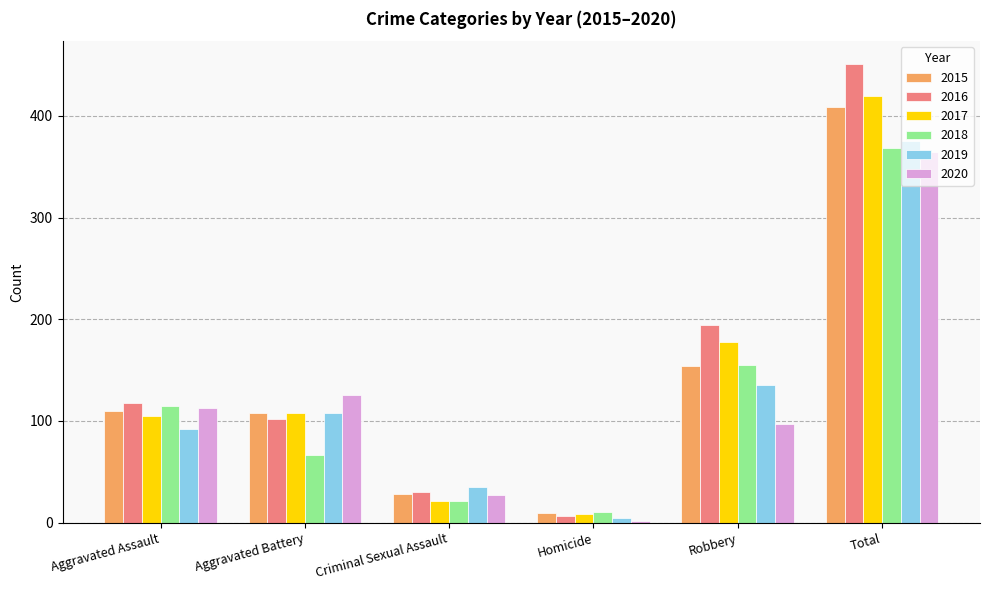

What is the minimum value for 2017?

8